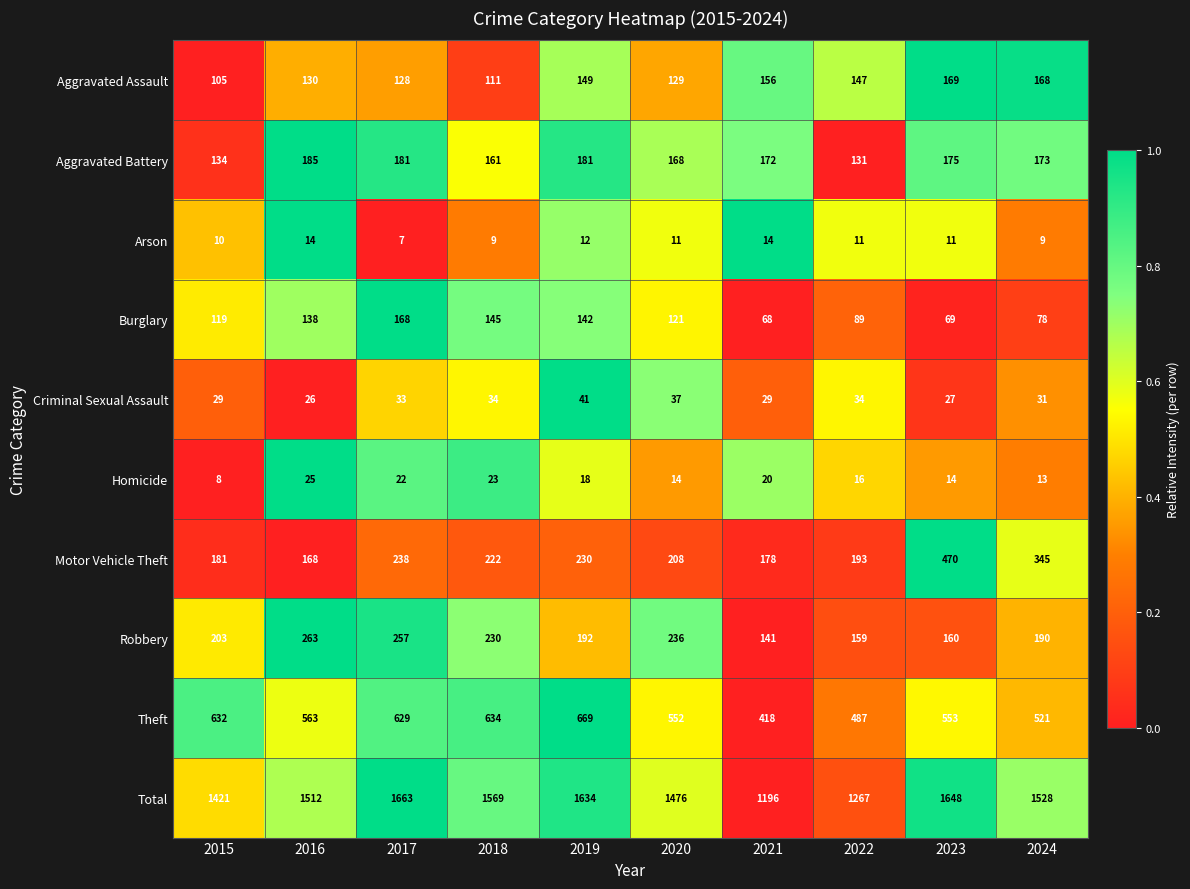

Which series has the largest range (max minus min)?

Total